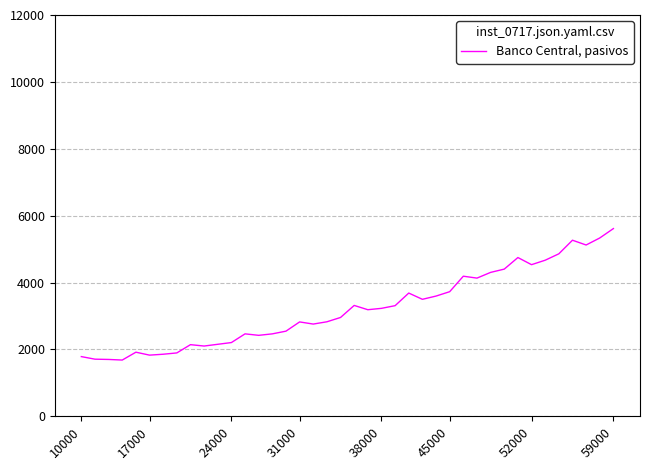

What is the difference between the maximum and minimum values?

3931